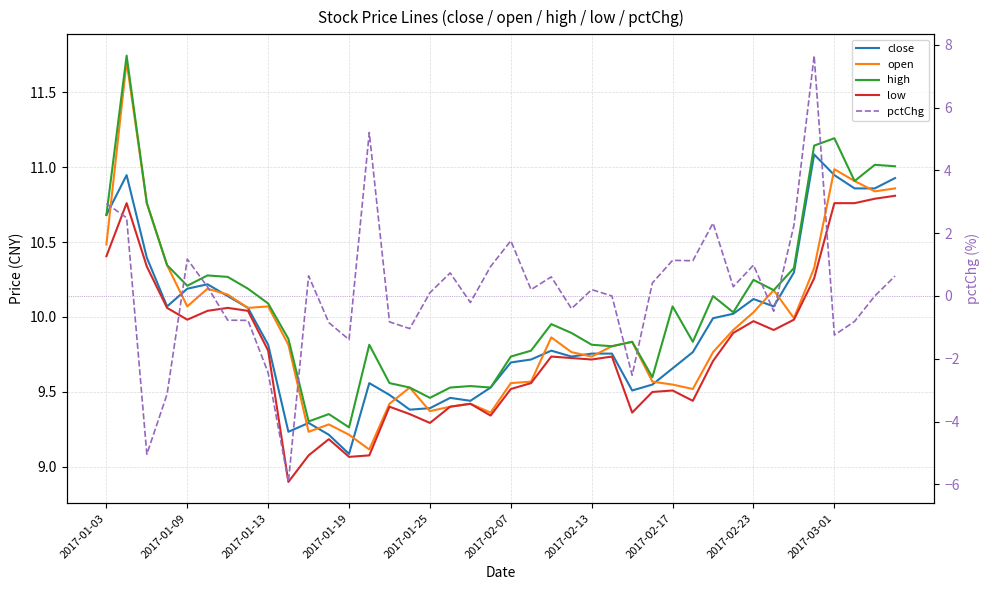

True or false: high and close cross at least once.

False